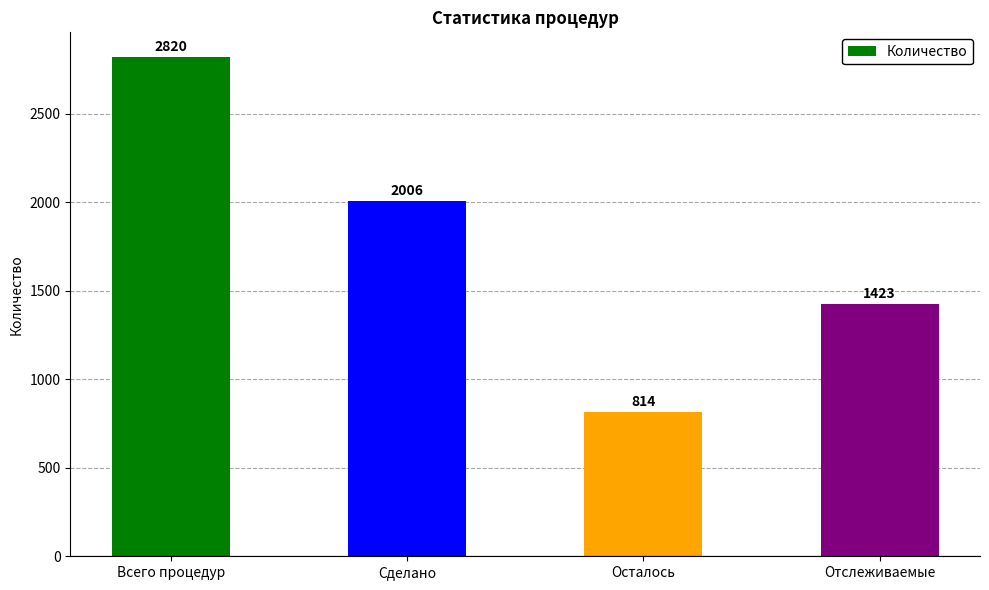

What is the change in value from Всего процедур to Отслеживаемые?

-1397